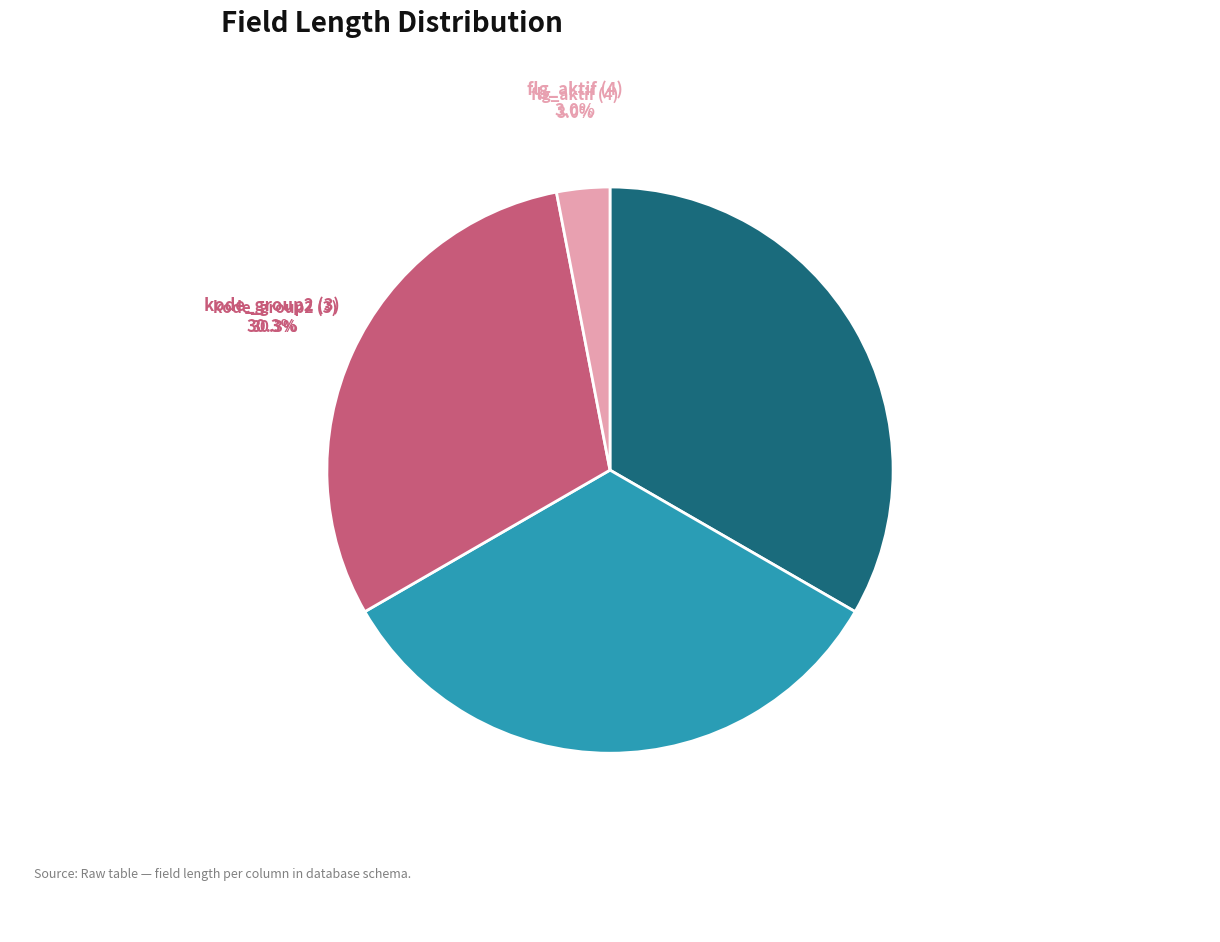

What percentage is the id_kelurahan (2) slice, to the nearest percent?

33%